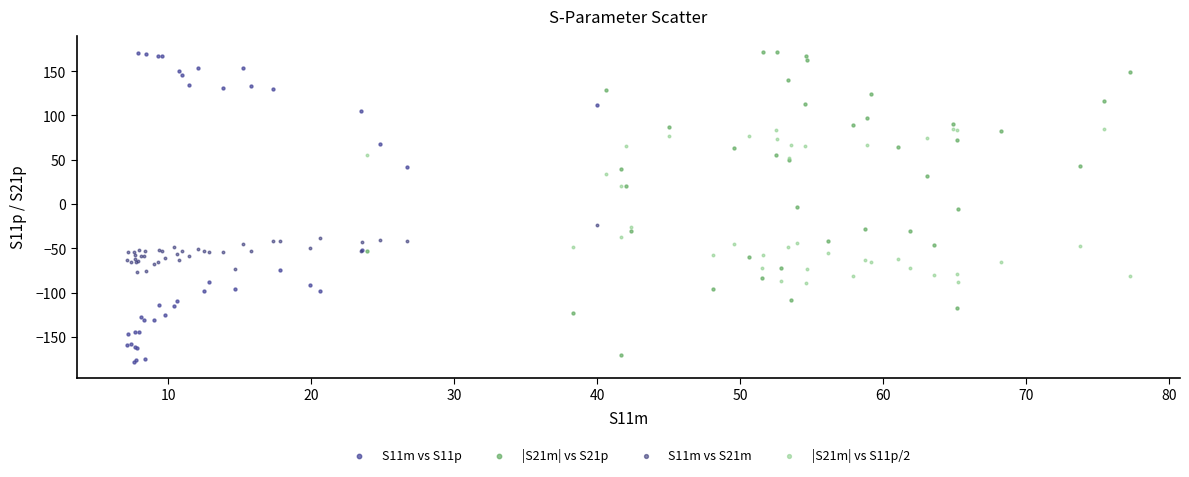

Which series has the widest spread of Y values?

S11m vs S11p